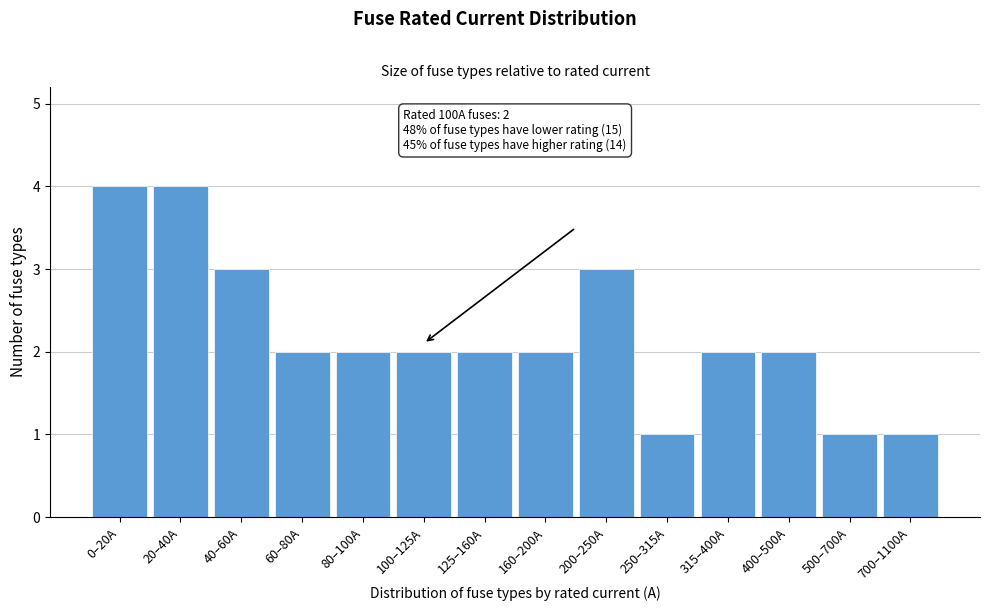

Reading left to right, what are all the values shown in this chart?

4	4	3	2	2	2	2	2	3	1	2	2	1	1